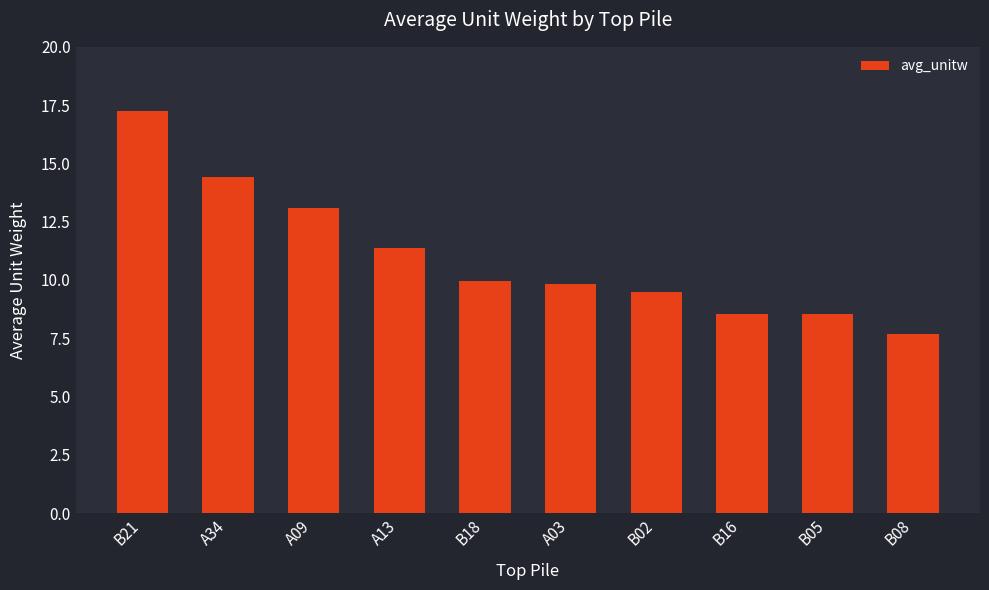

Read the value at B02.

9.5